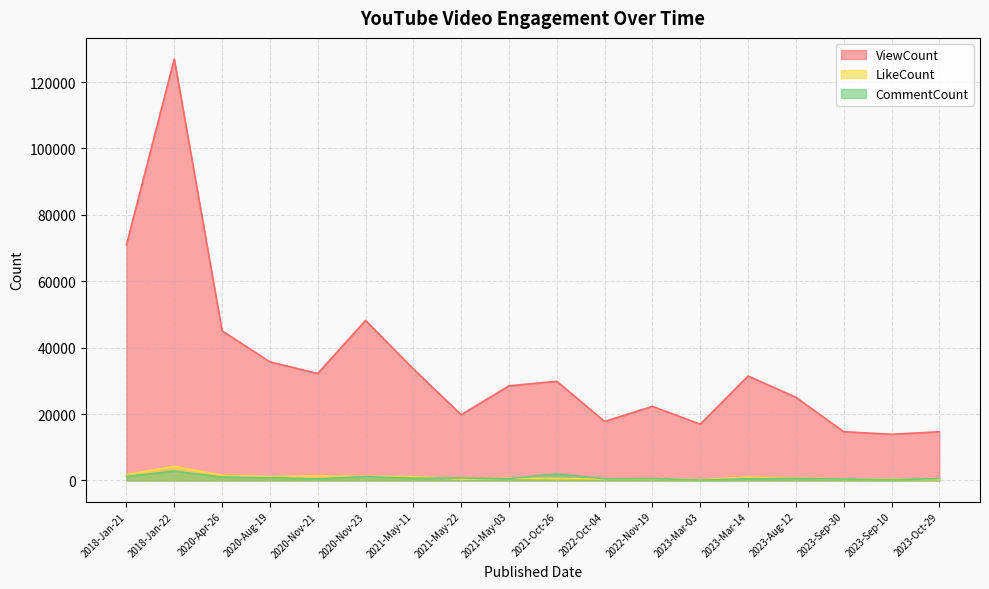

At which category does ViewCount reach its first local valley?

2020-Nov-21